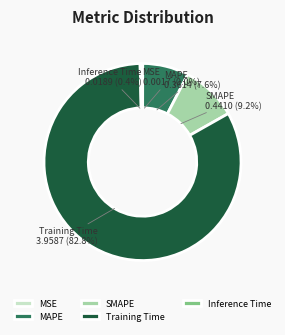

What percentage is the SMAPE slice, to the nearest percent?

9%